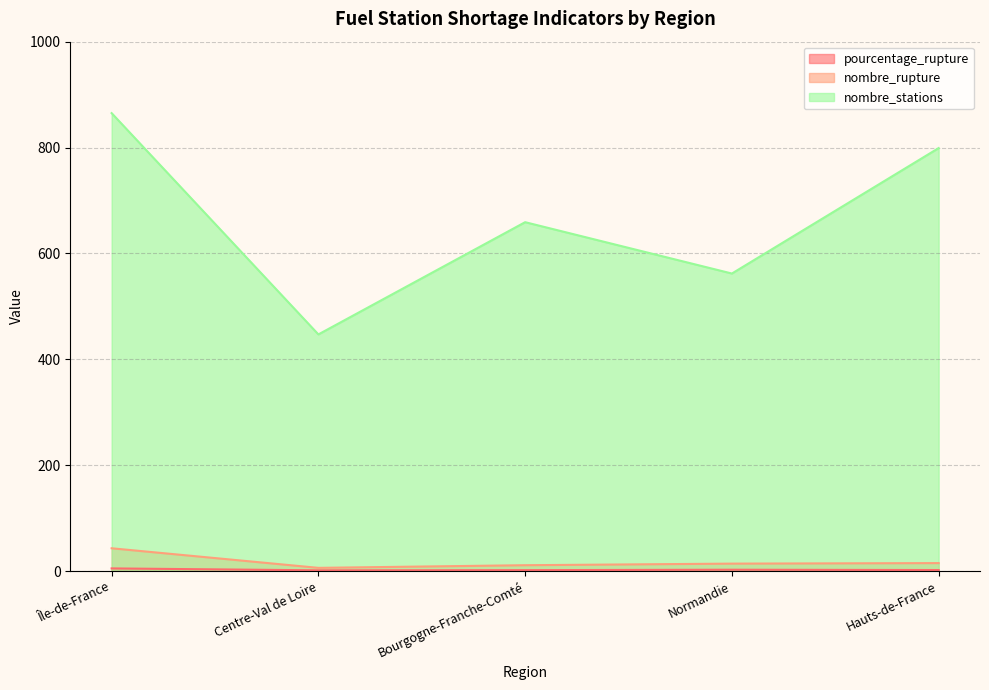

Which category has the highest value in the pourcentage_rupture series?

Île-de-France